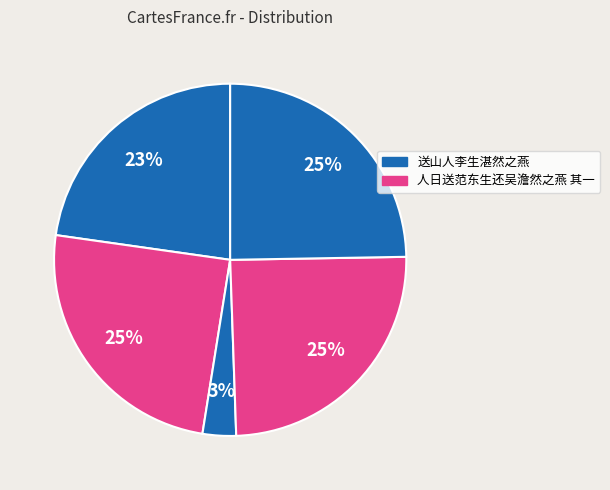

How many segments does this pie chart have?

5